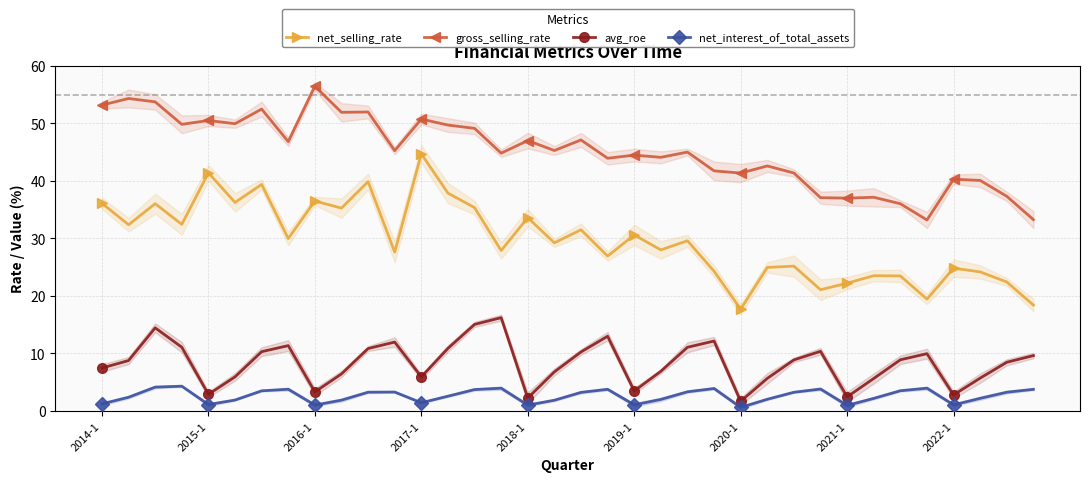

What is the difference between the avg_roe values at 12 and 22?

5.1